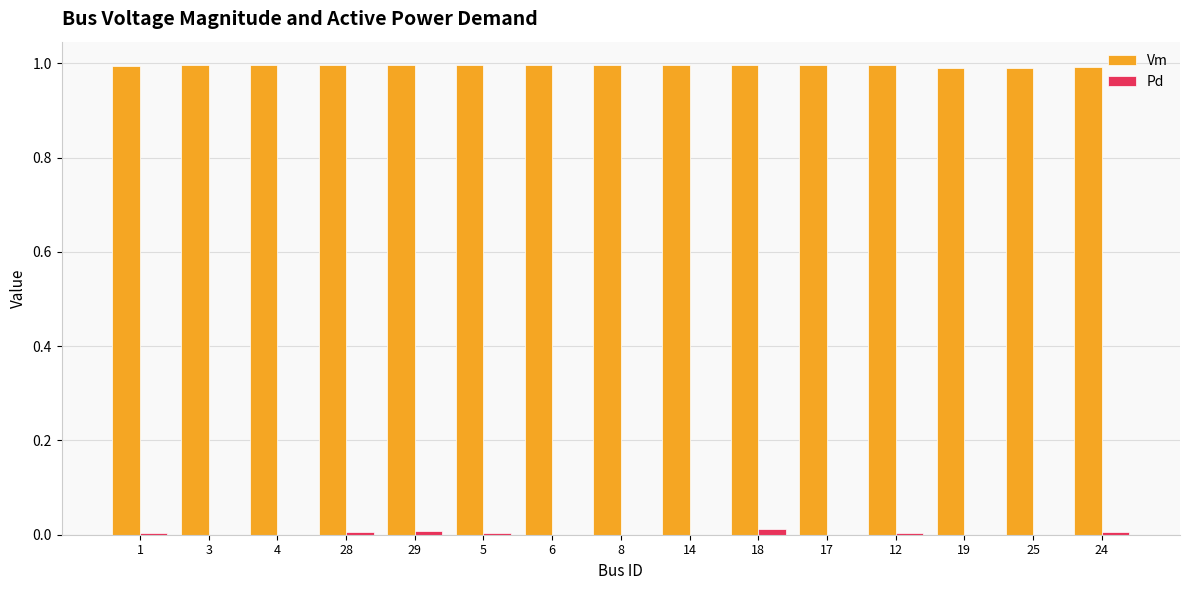

What are all the series names shown in the legend?

Vm, Pd